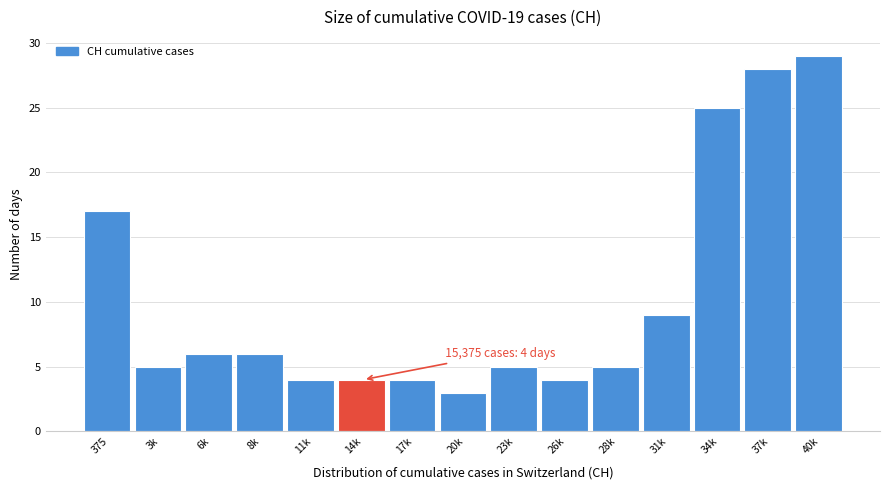

Reading left to right, what are all the values shown in this chart?

375=17	3k=5	6k=6	8k=6	11k=4	14k=4	17k=4	20k=3	23k=5	26k=4	28k=5	31k=9	34k=25	37k=28	40k=29